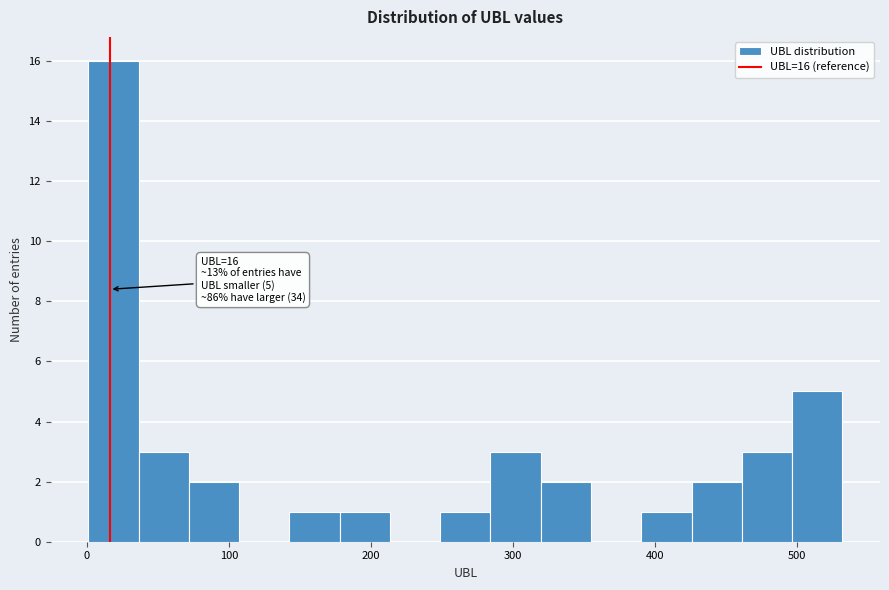

Around what value on the x-axis is the tallest bar? Give the approximate position of its centre, as read against the axis.

20